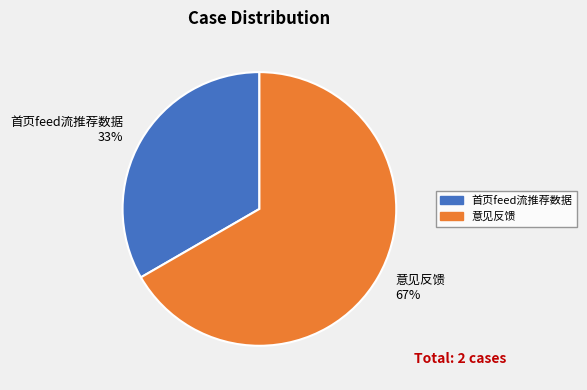

Do 意见反馈 and 首页feed流推荐数据 together represent more than half of the pie?

Yes